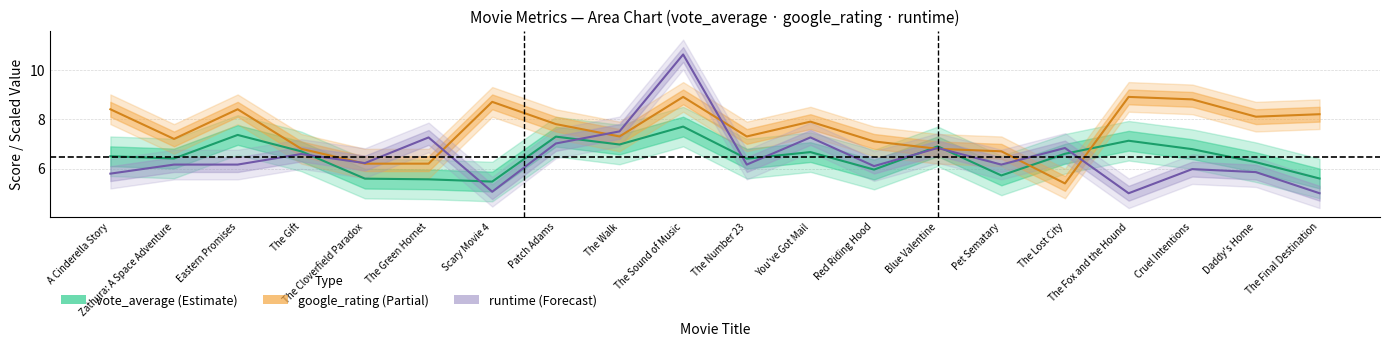

Does the chart have visible grid lines?

Yes